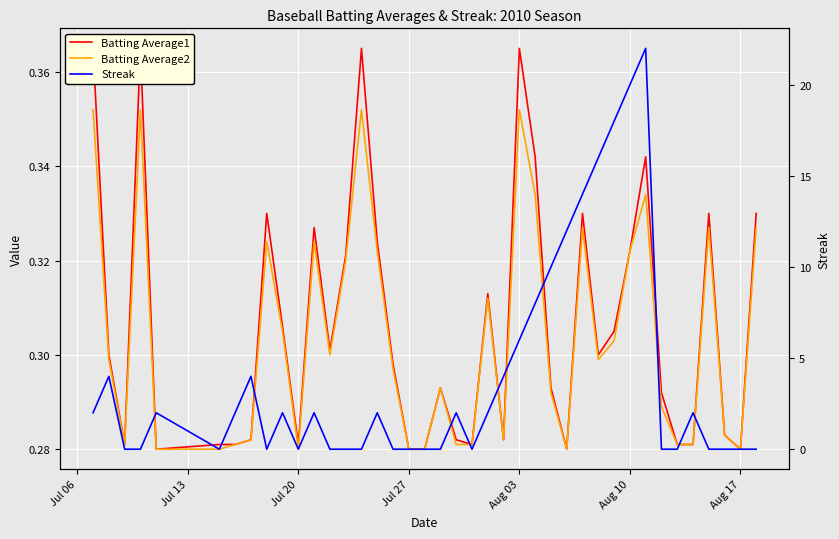

True or false: Batting Average2 and Batting Average1 intersect in this chart.

False